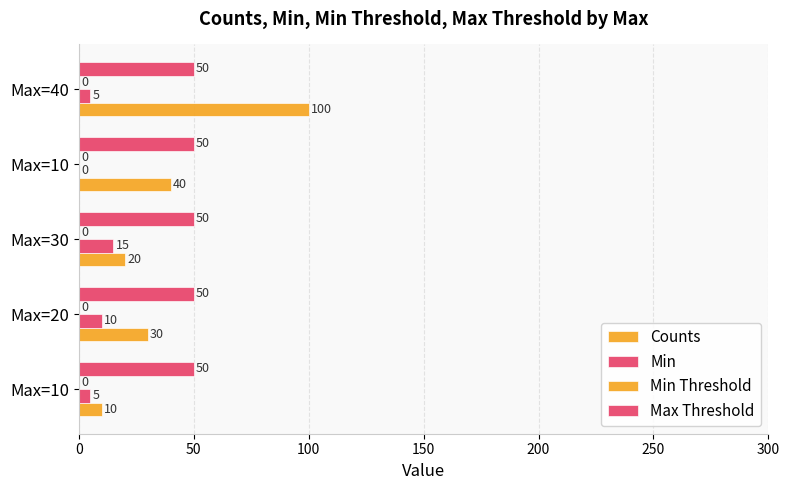

How many values in Min are above zero?

4